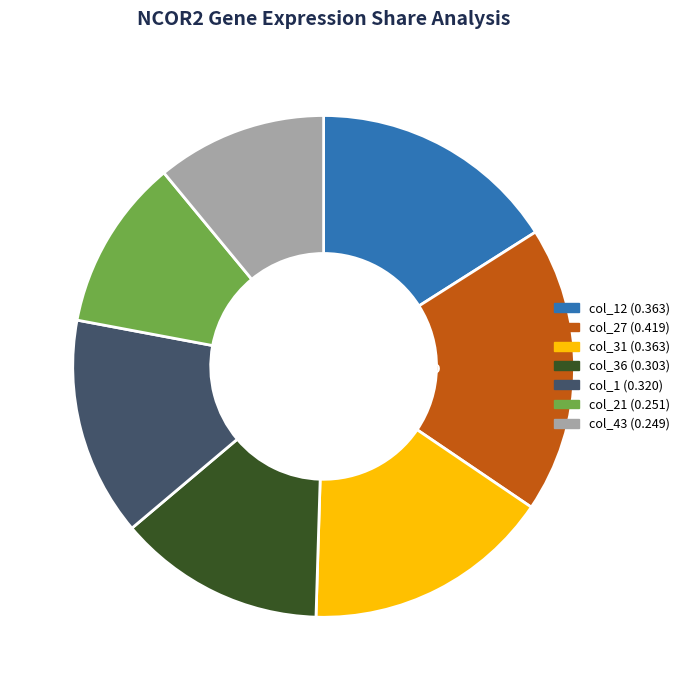

To the nearest percent, what is the difference between the largest and smallest slice percentages?

7%